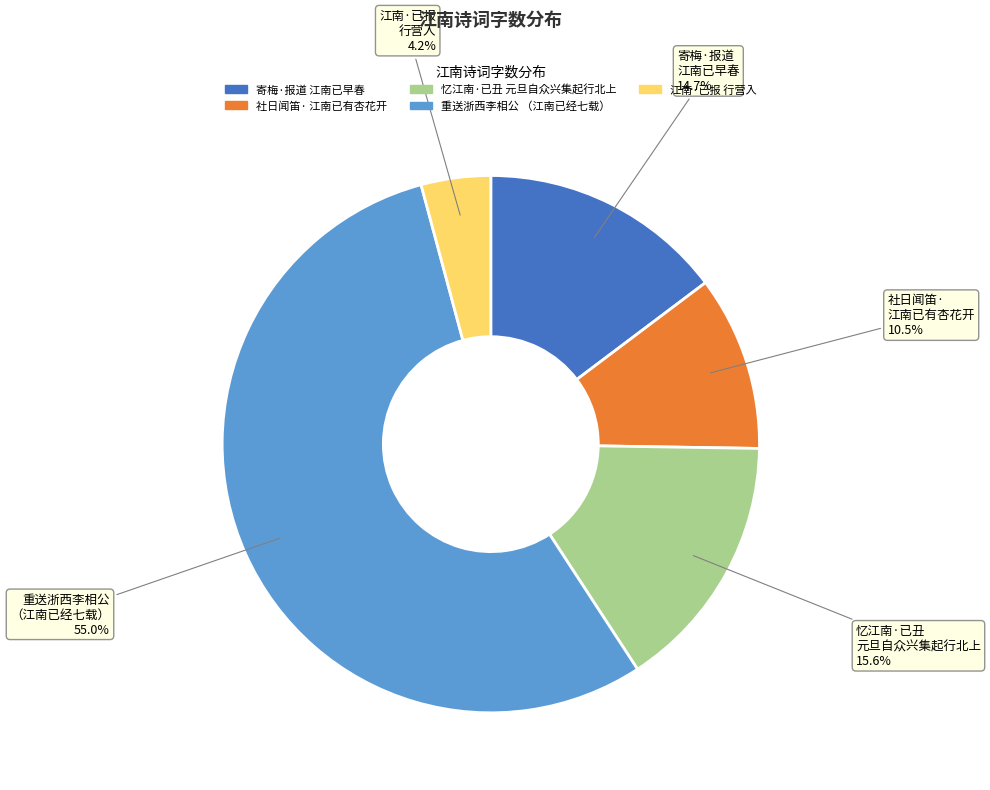

Is there any slice that represents more than half of the pie?

Yes